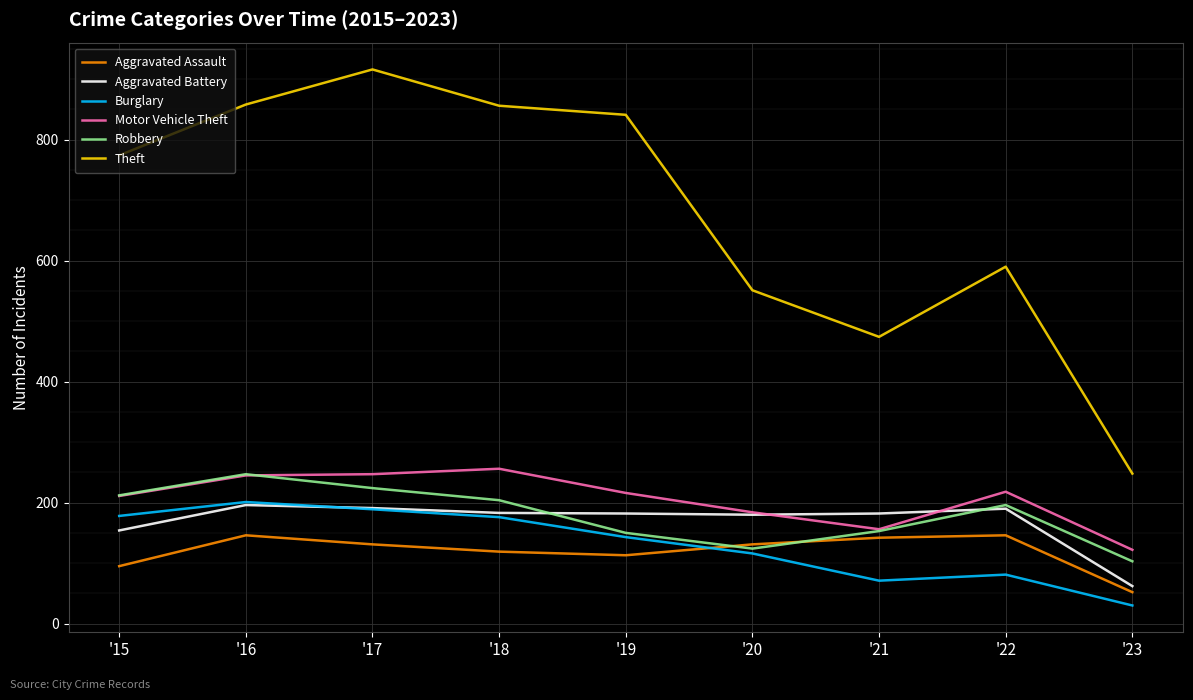

Which series has the widest spread of values?

Theft